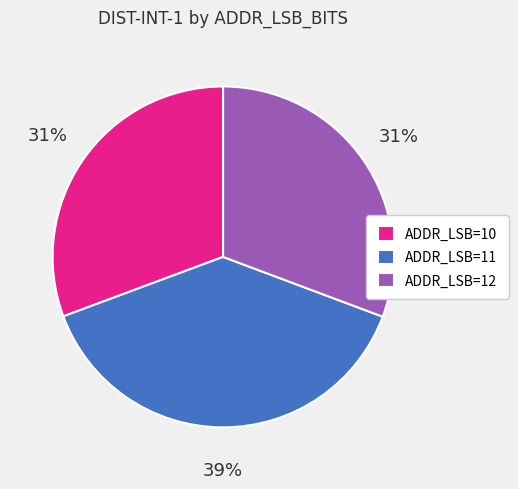

Approximately how many times larger is the value at ADDR_LSB=11 compared to ADDR_LSB=10?

1.3